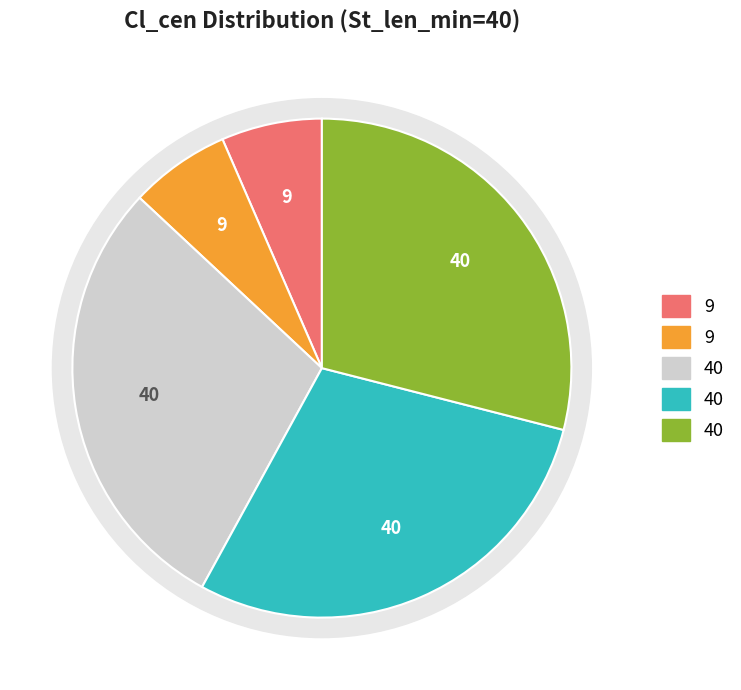

What is the total percentage of Mode and Mode?

58.0%